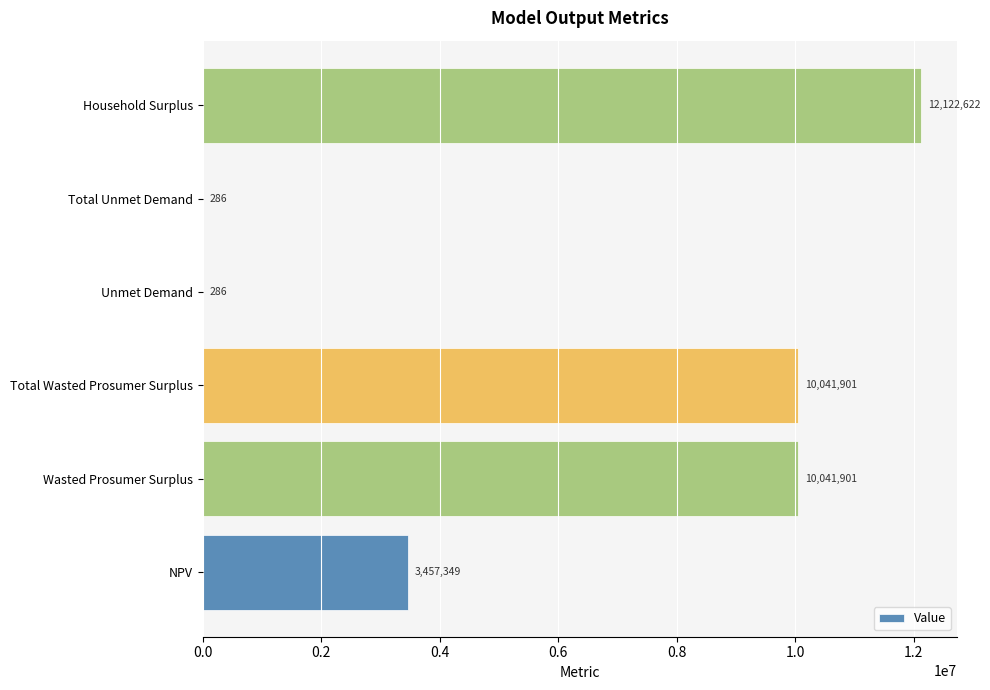

The chart shows a value of 15060421.1 at Wasted Prosumer Surplus. True or false?

False